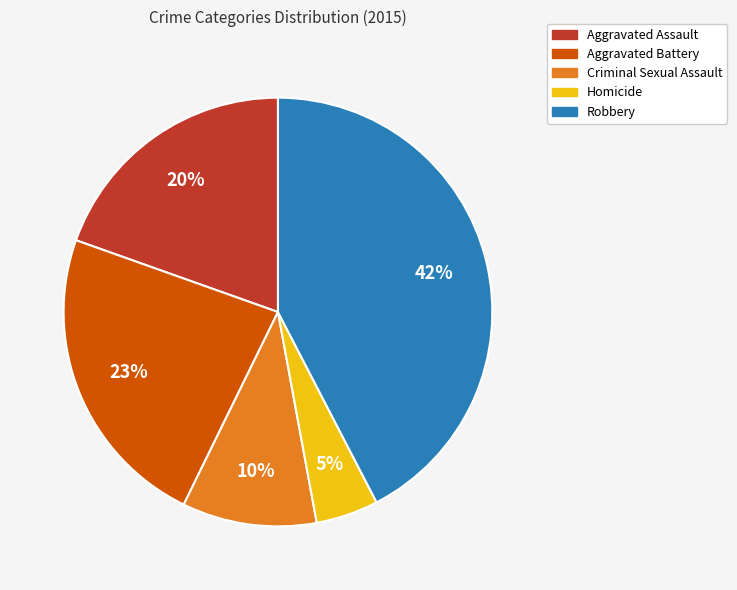

True or false: Aggravated Assault accounts for 20% of the total.

True